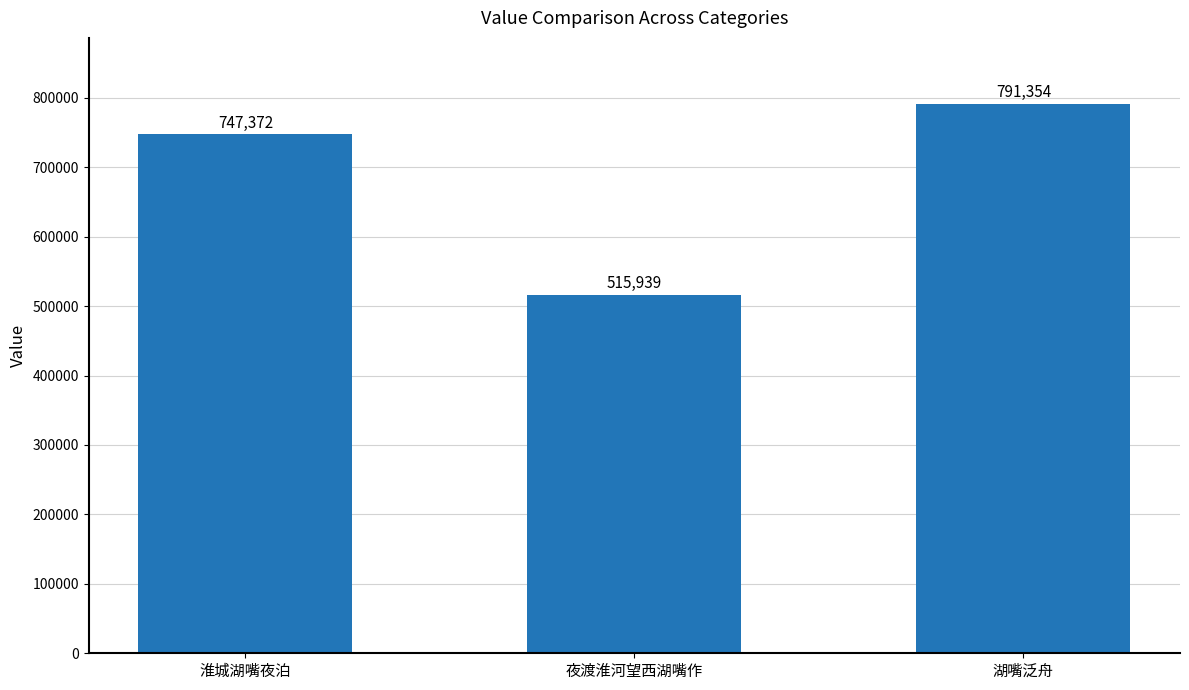

List the labels in order of value, smallest first.

夜渡淮河望西湖嘴作, 淮城湖嘴夜泊, 湖嘴泛舟